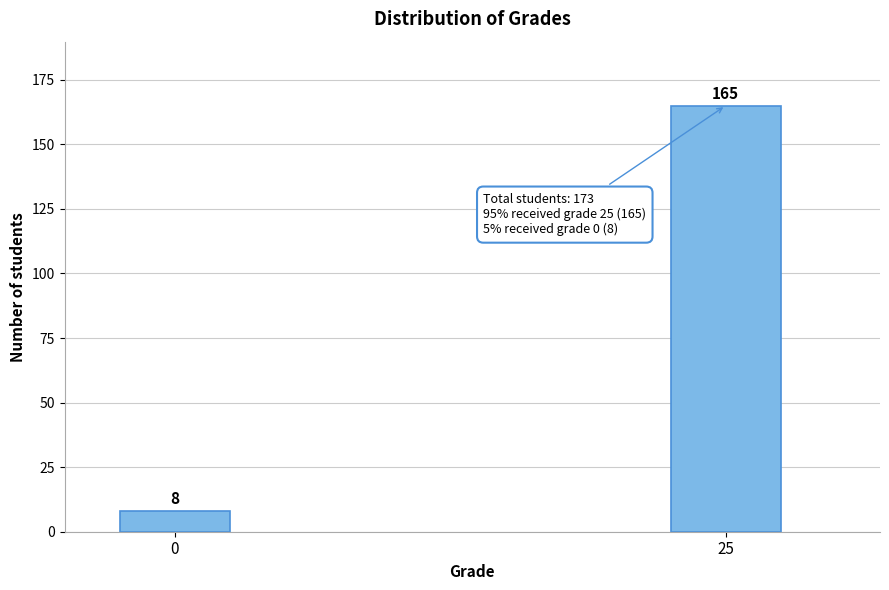

Reading left to right, what are all the values shown in this chart?

0=8	25=165